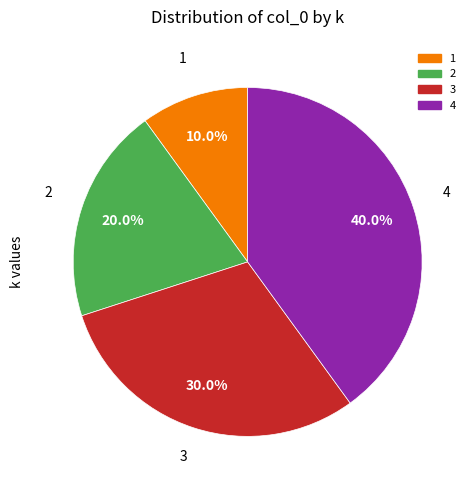

To the nearest percent, what is the difference between the largest and smallest slice percentages?

30%